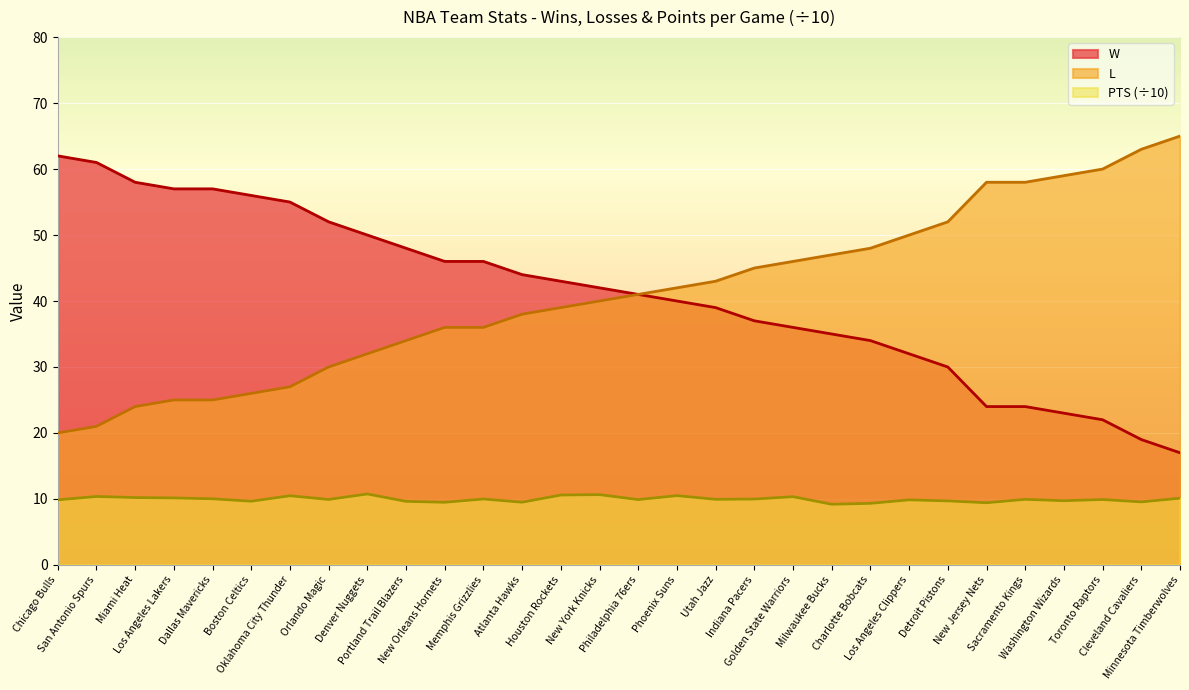

How many lines are shown in the chart?

3